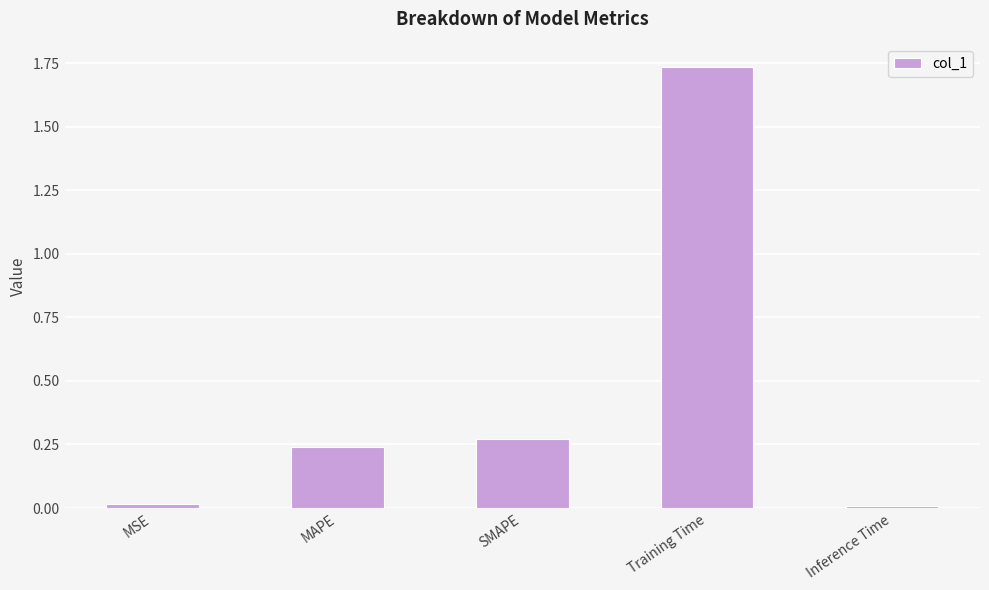

At which category does the chart reach its peak across all series?

Training Time